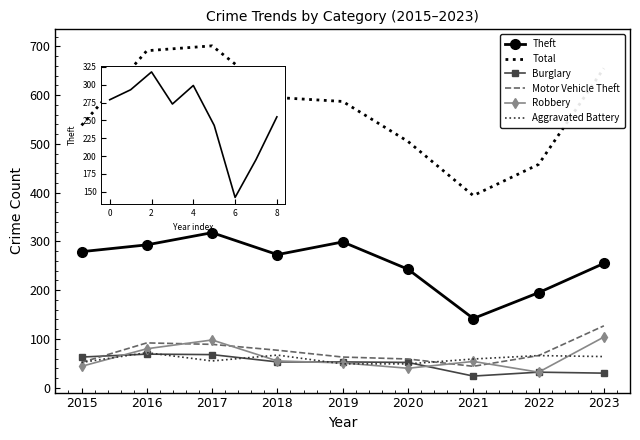

What is the difference between the highest and lowest values at 2016?

622